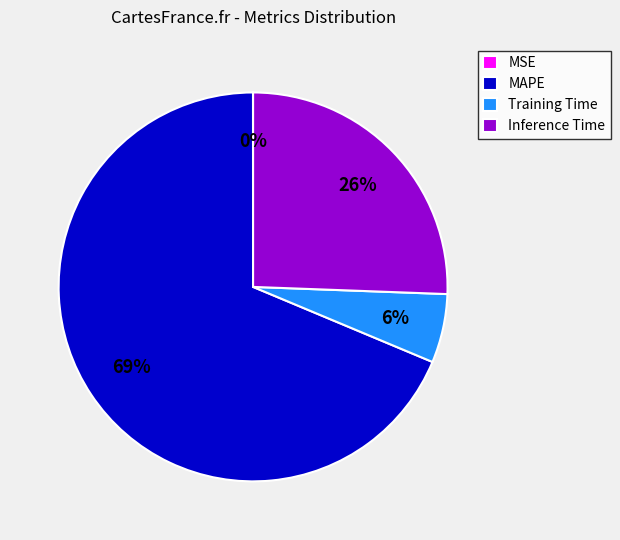

Does MAPE account for over 50% of the chart?

Yes